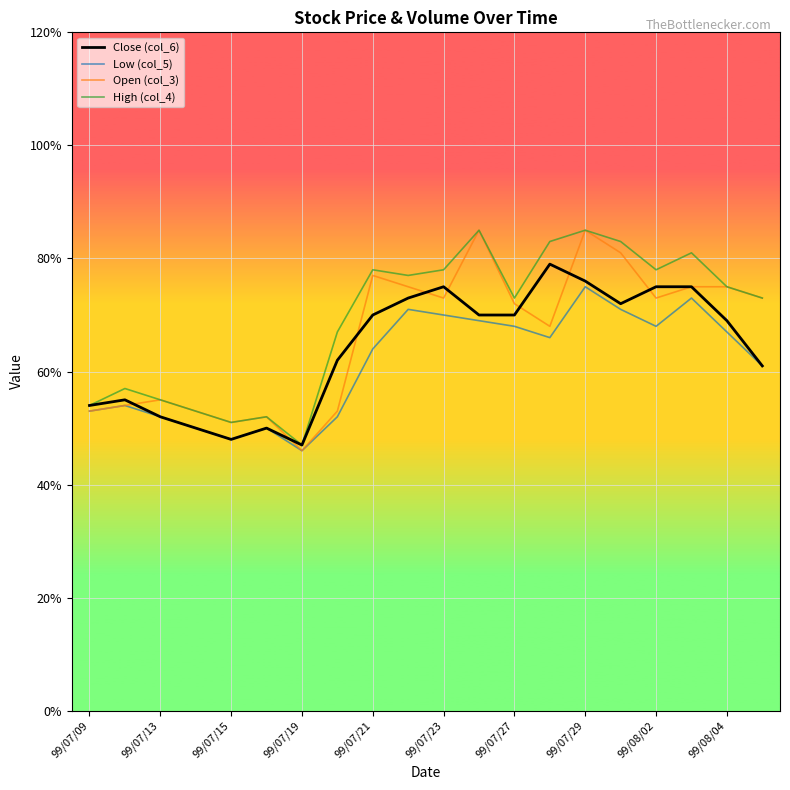

True or false: Low (col_5) and Close (col_6) cross at least once.

False